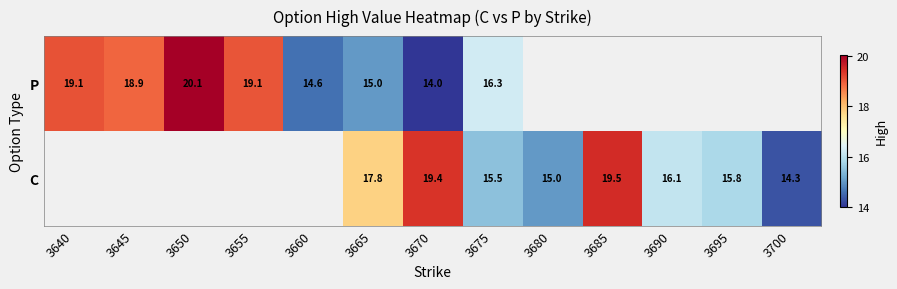

Is it true that P equals 20.1 at 3650?

True